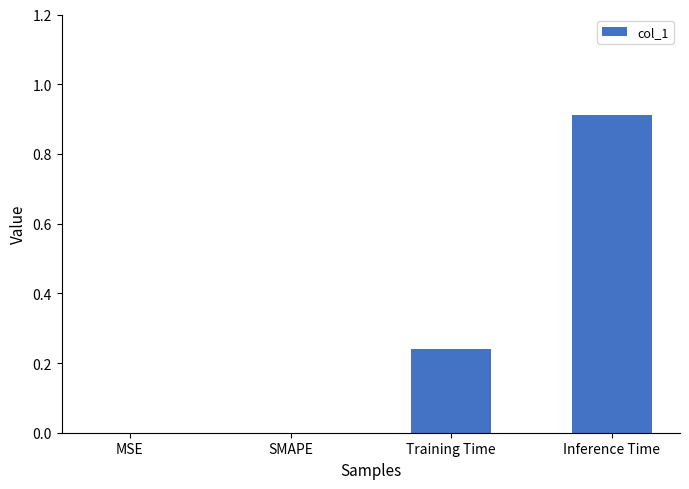

Is it true that the value at Training Time is 0.4?

False